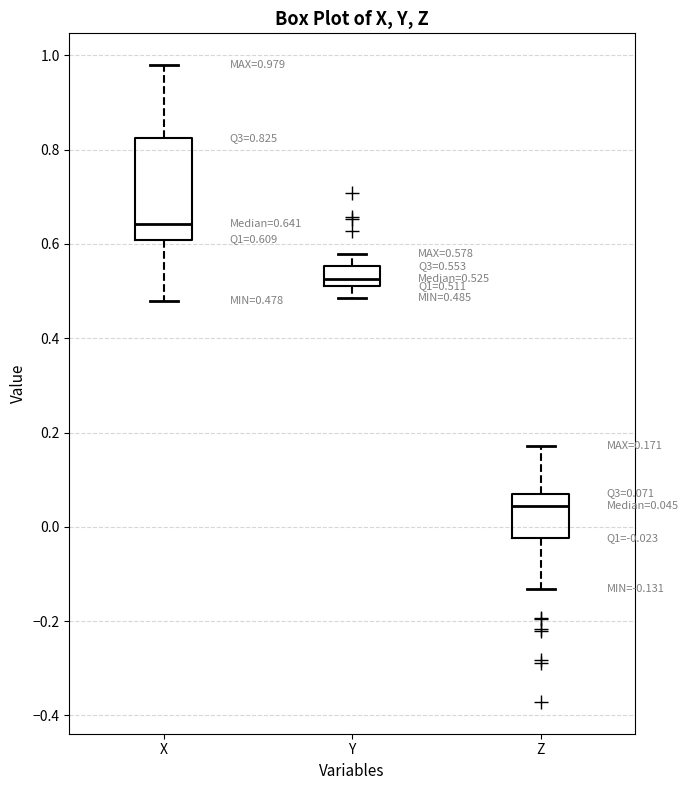

Which box is the tallest, from its lower edge to its upper edge?

X